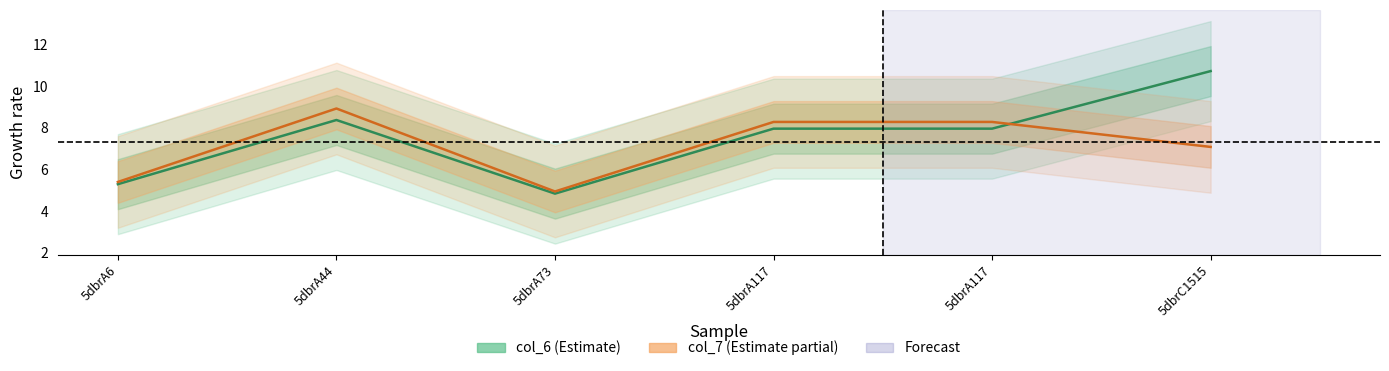

Where do col_7 and col_6 first cross each other?

5dbrA117 and 5dbrC1515